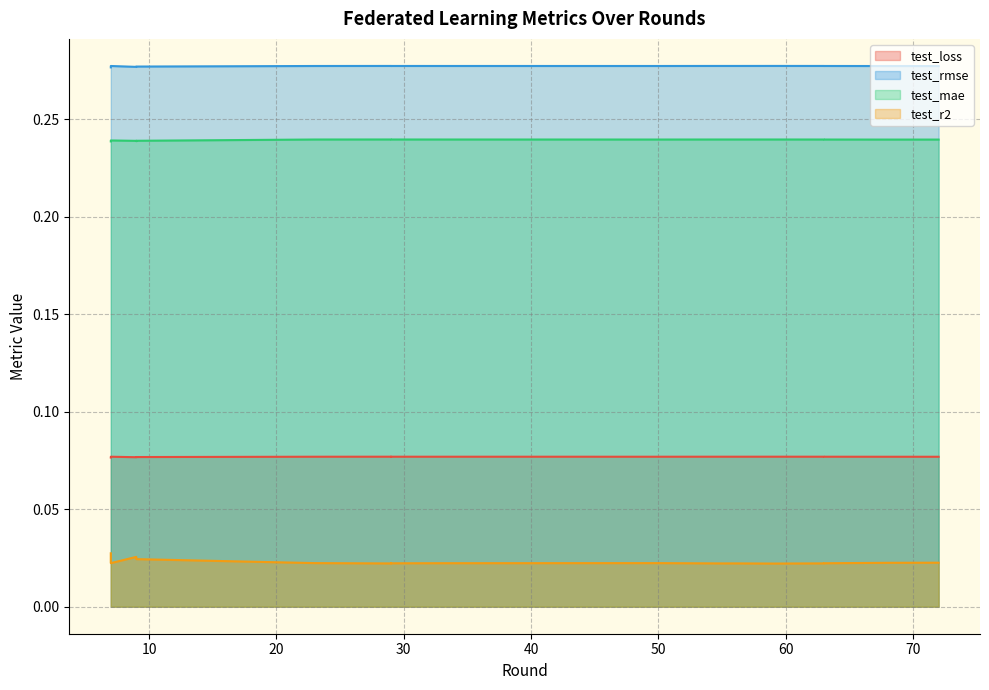

Which series has the largest total across all categories?

test_rmse